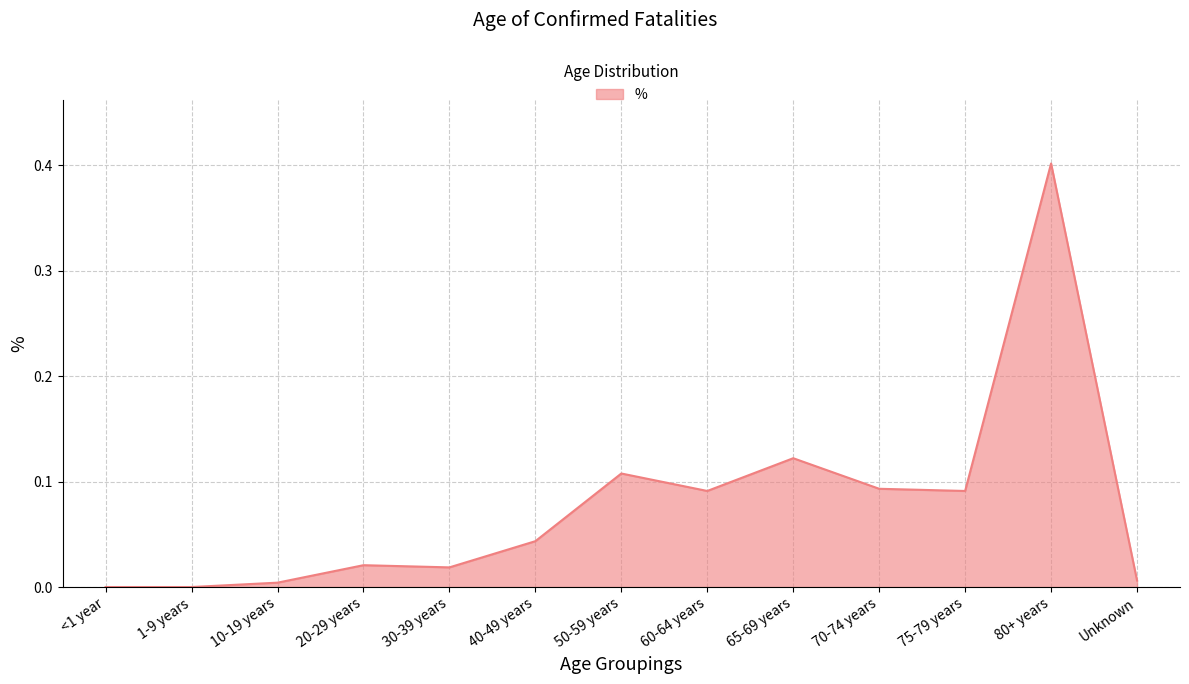

What is the difference between the maximum and minimum values?

0.4